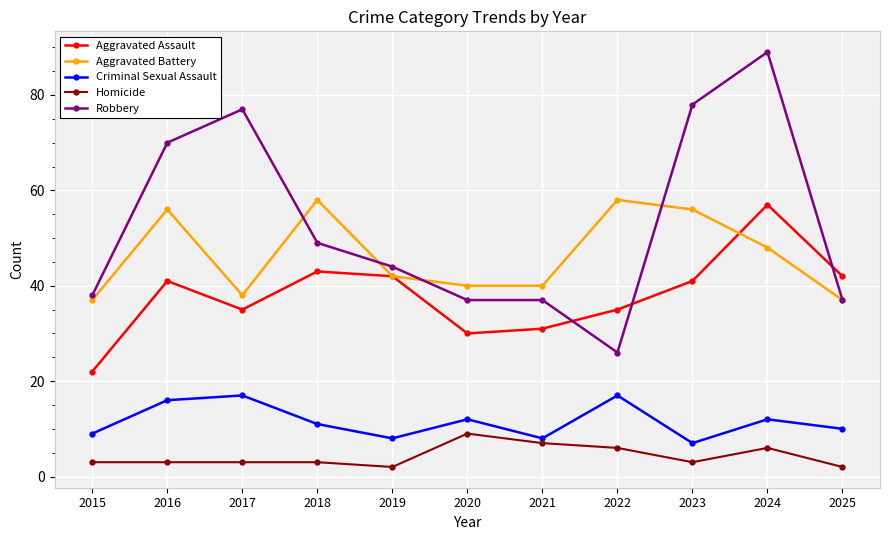

At which category is the sum across all series the highest?

2024